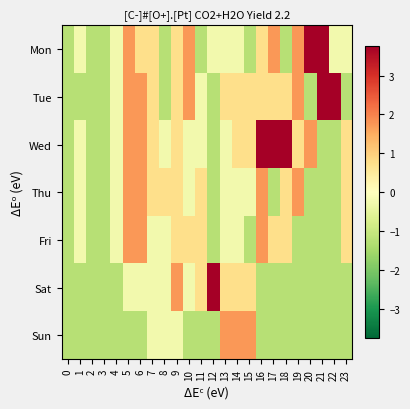

Rank the series at 12 from lowest to highest value.

Tue, Wed, Thu, Fri, Sun, Mon, Sat